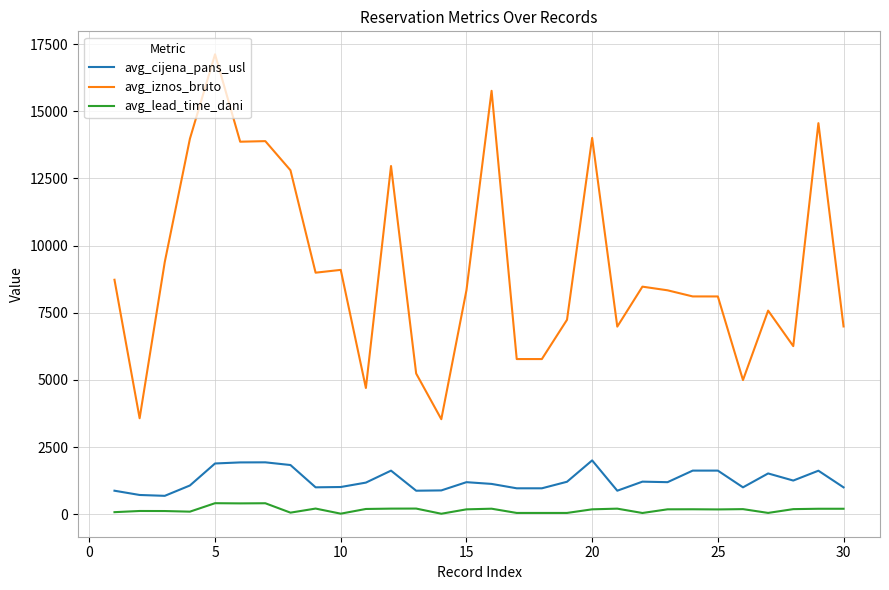

Which series has the largest range (max minus min)?

avg_iznos_bruto